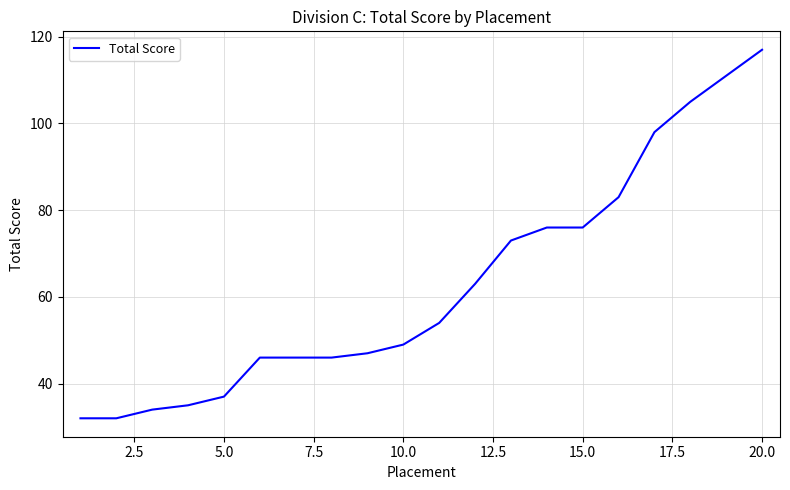

What is the difference between the maximum and minimum values?

85